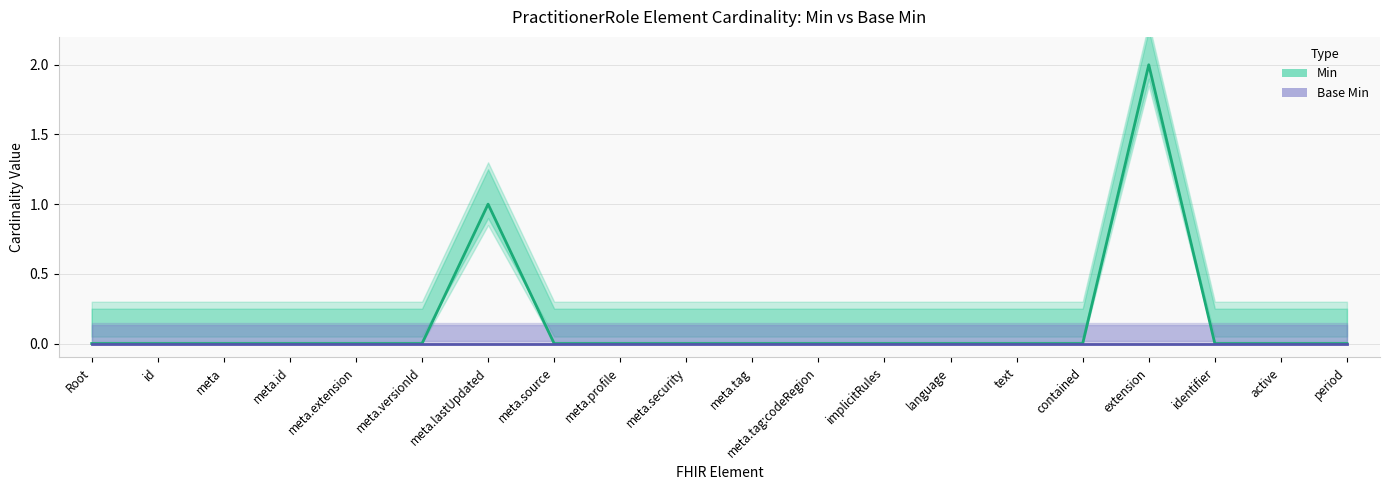

At meta.lastUpdated, list the series in order from largest to smallest.

Min, Base Min